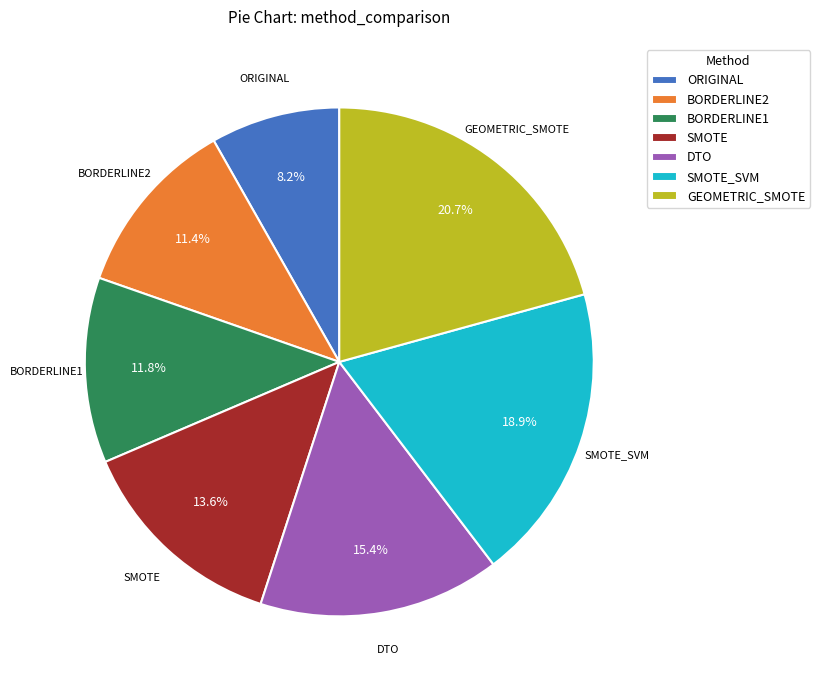

Which slice is the largest?

GEOMETRIC_SMOTE